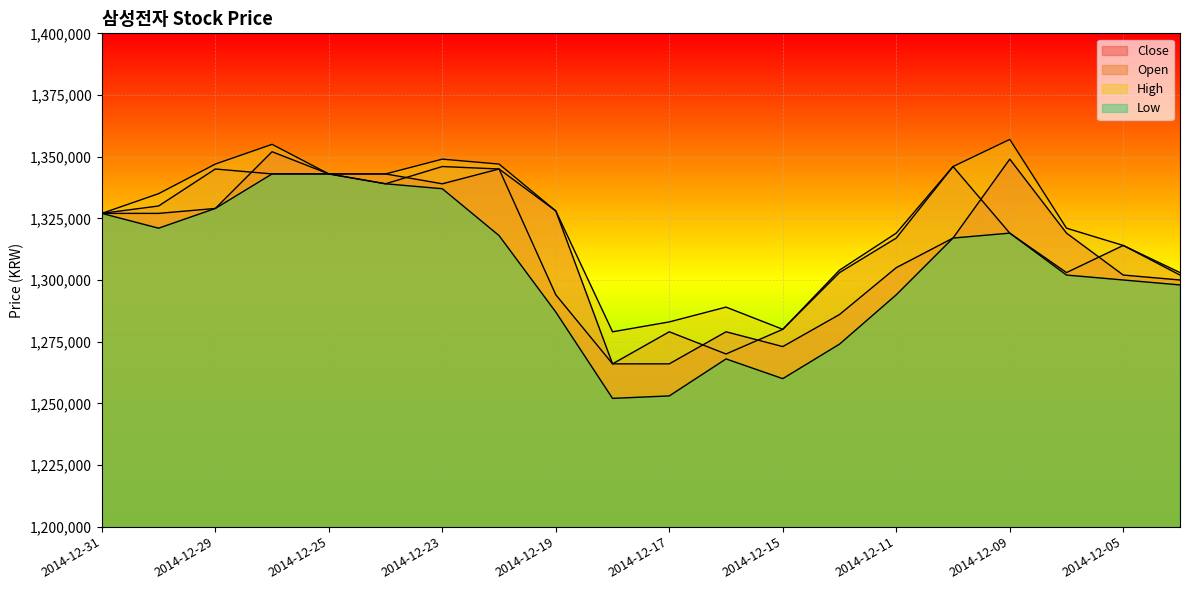

True or false: Open has more than 1 interior local peaks.

True